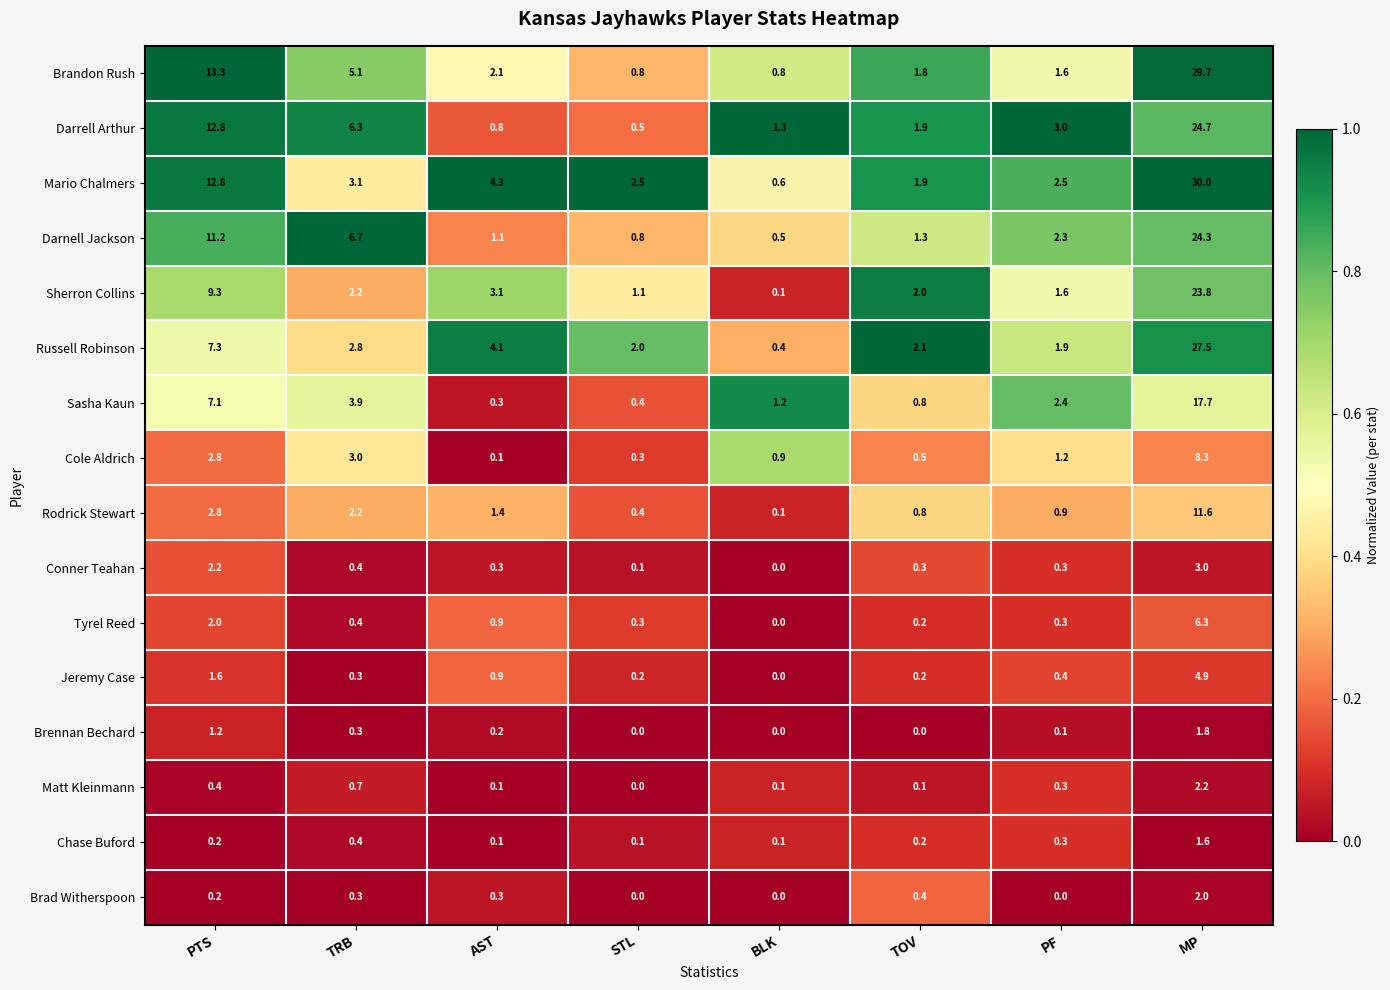

What is the approximate value of Darrell Arthur at PF?

3.0